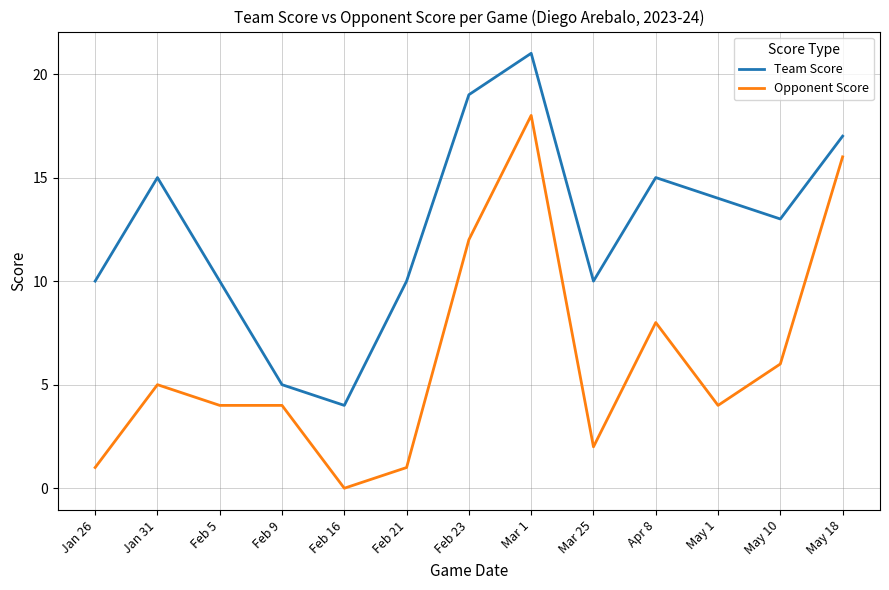

What is the total value across all series at Feb 5?

14